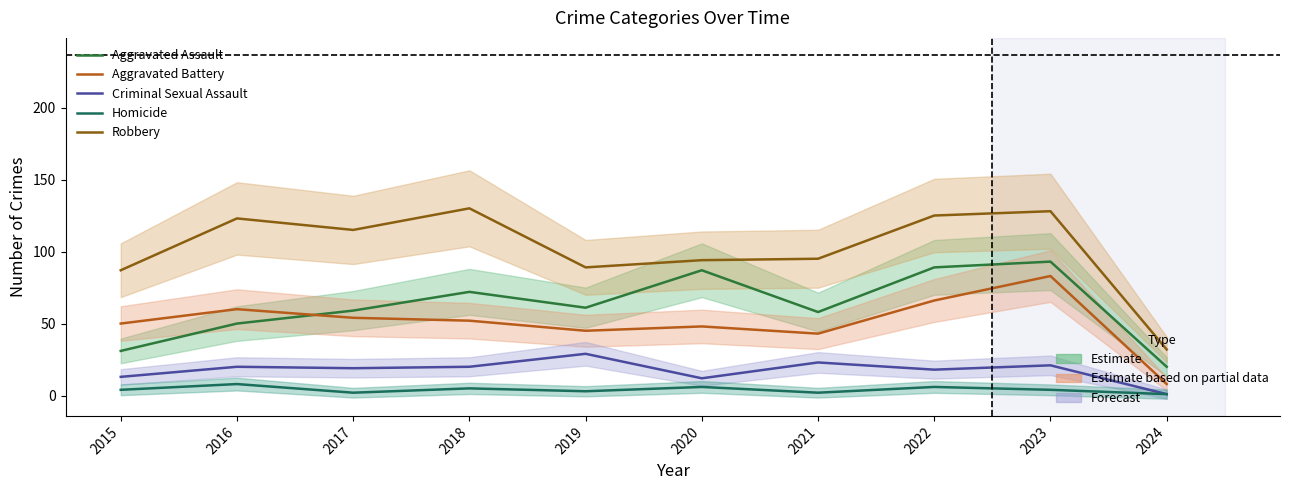

True or false: Aggravated Battery and Robbery intersect in this chart.

False